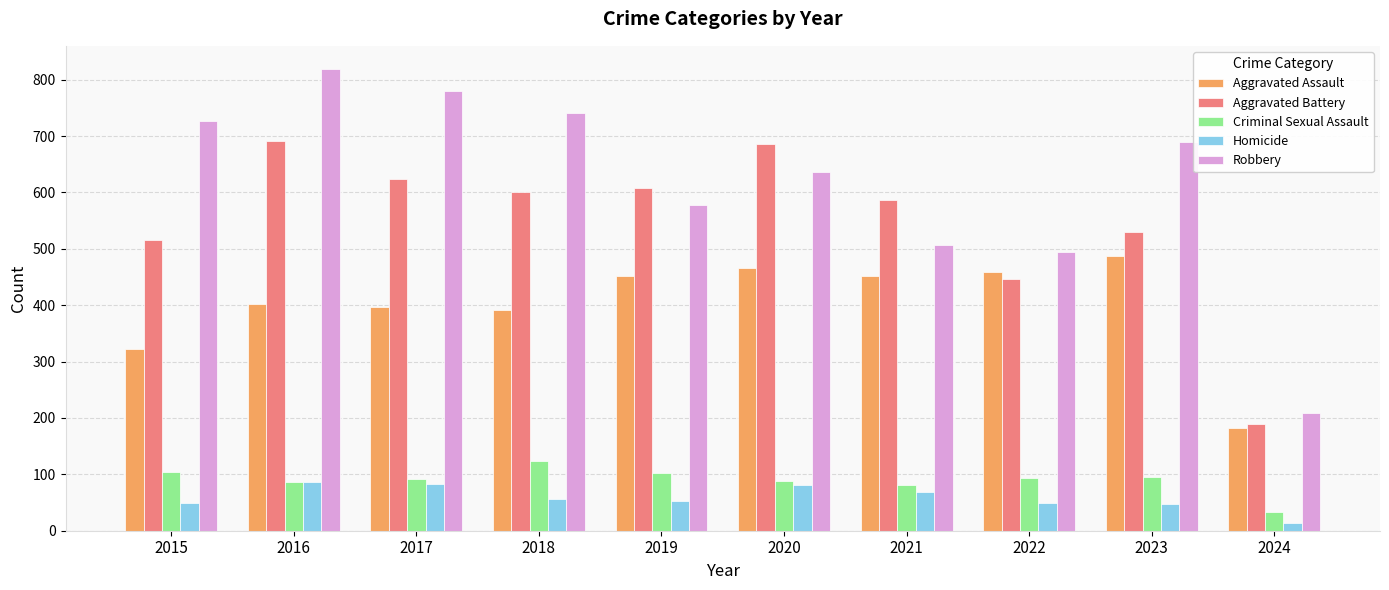

How many groups of bars are there?

10